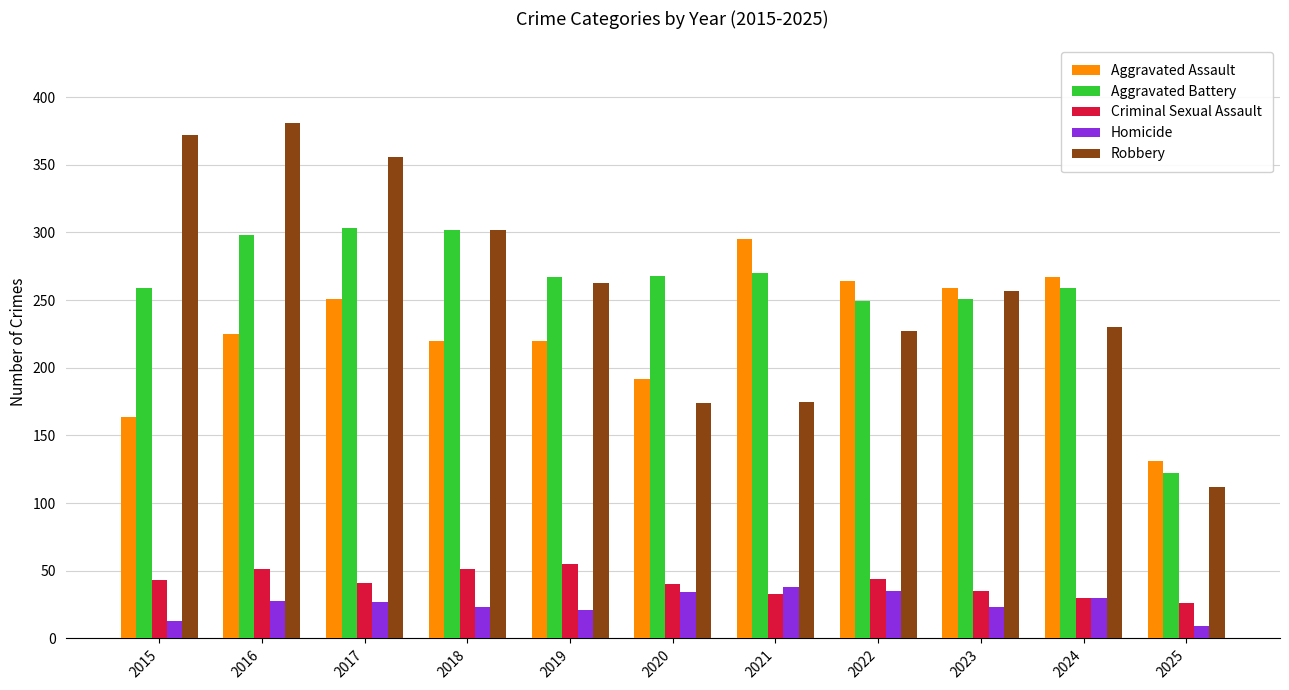

What value does the Aggravated Battery series have at 2017, to the nearest 5?

305